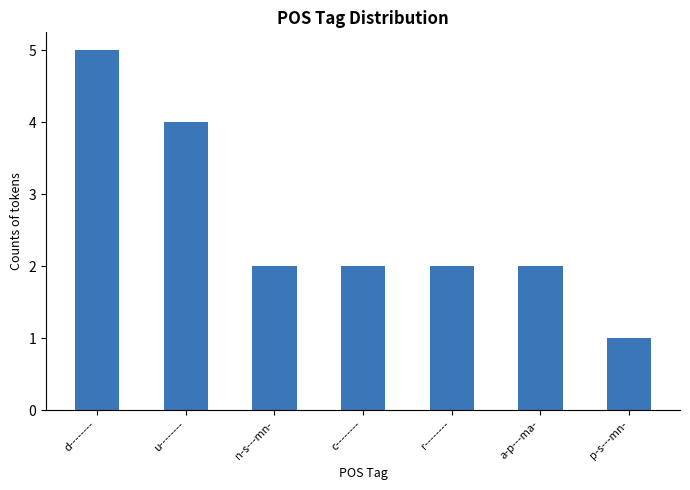

What is the label of the 6th bar from the left?

a-p---ma-